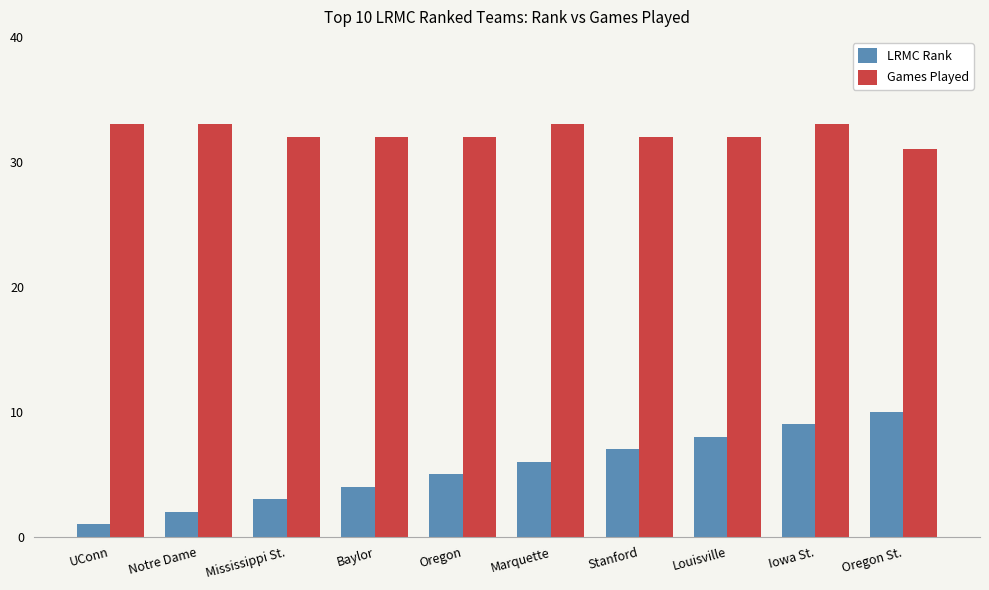

Between Baylor and Iowa St., which series saw the biggest shift?

LRMC Rank